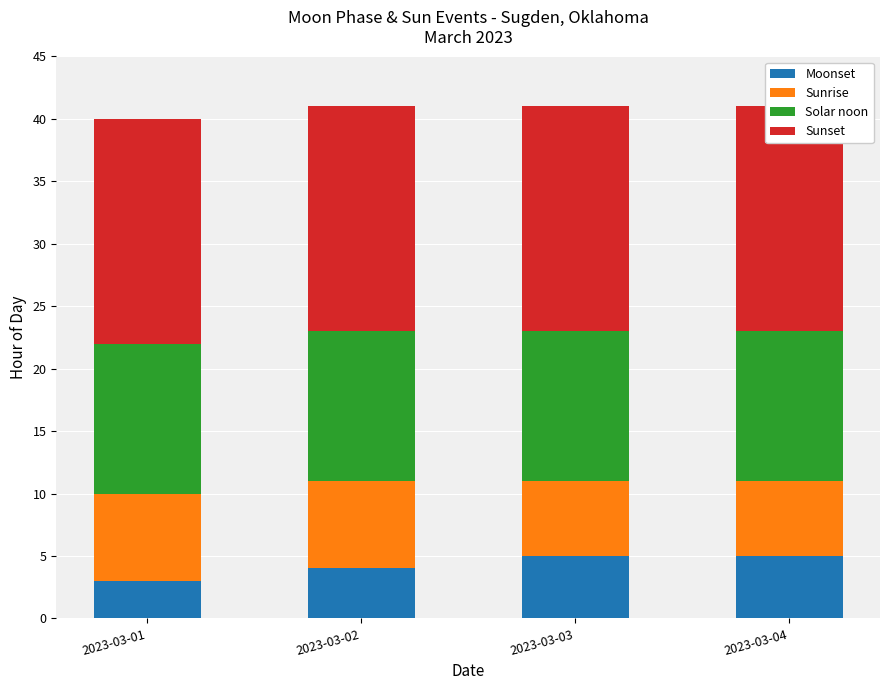

Which series has the largest total across all categories?

Sunset